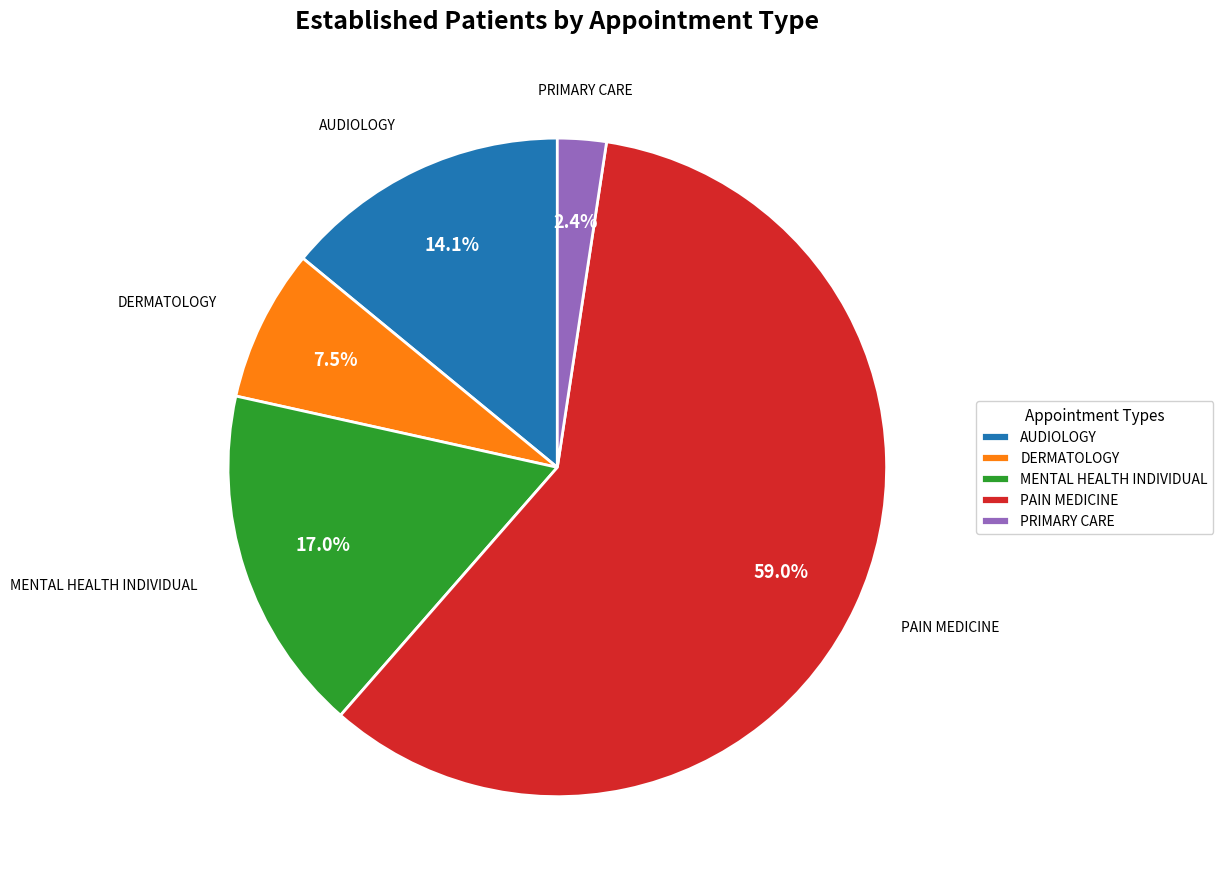

What percentage is NOT represented by AUDIOLOGY?

85.9%